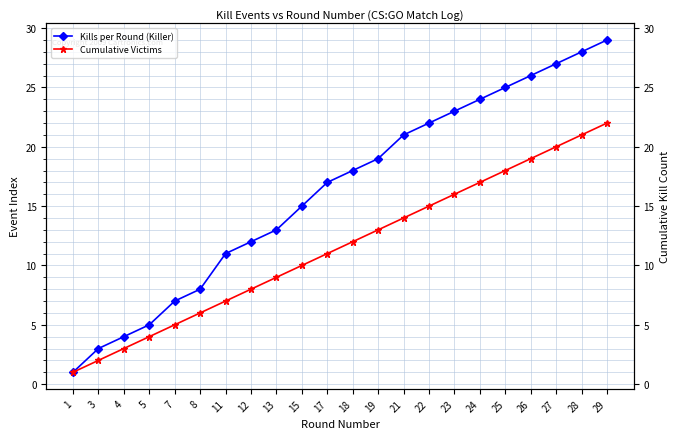

Which series has the largest total across all categories?

Kills per Round (Killer)